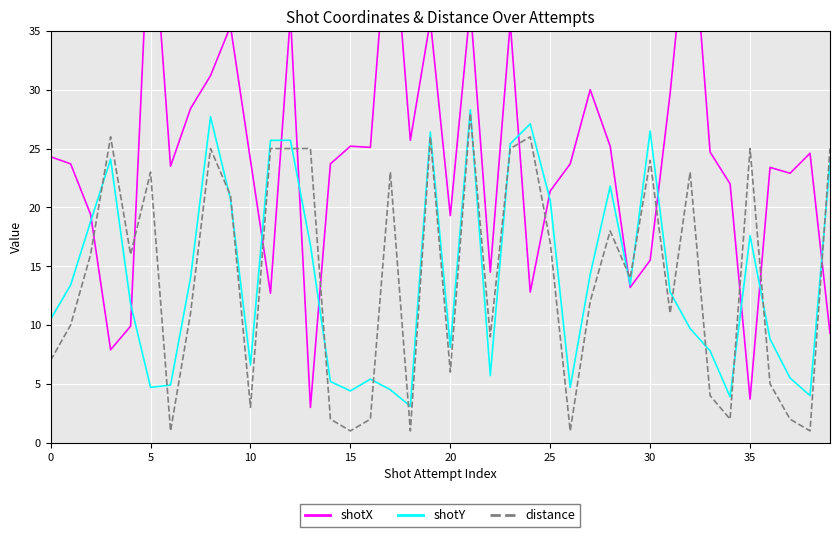

True or false: shotX has more than 0 interior local peaks.

True